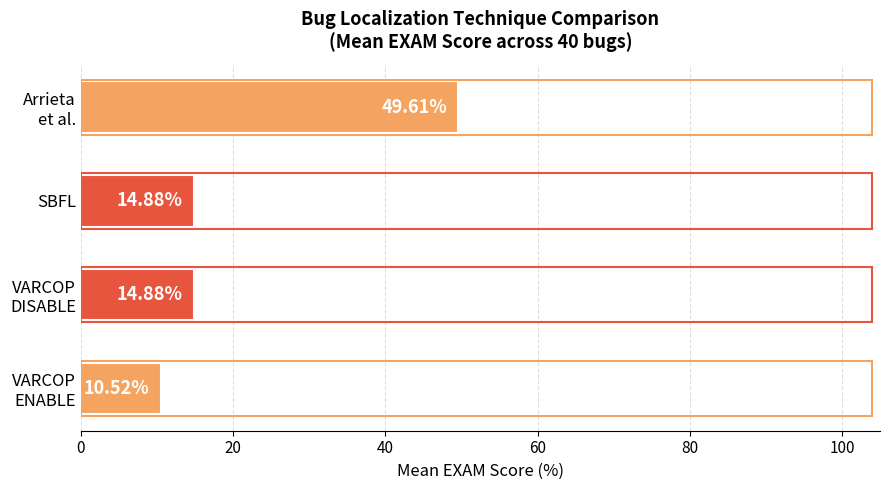

What is the difference between the second highest and minimum values?

4.4